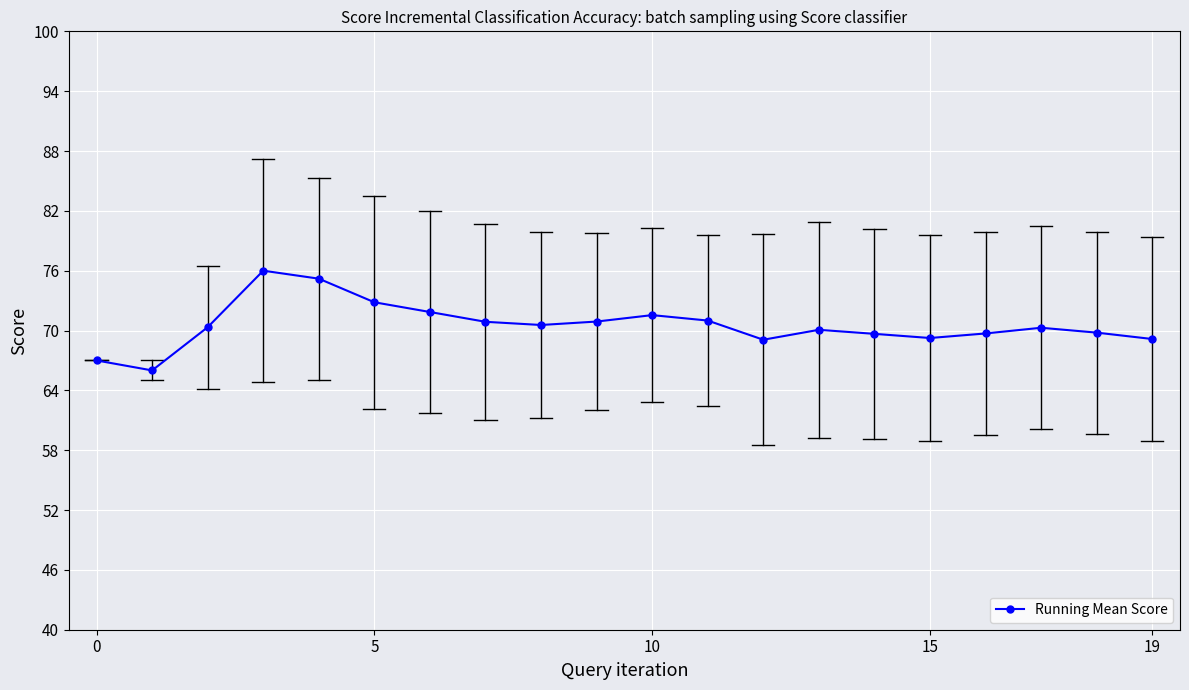

What is the smallest value displayed?

66.0